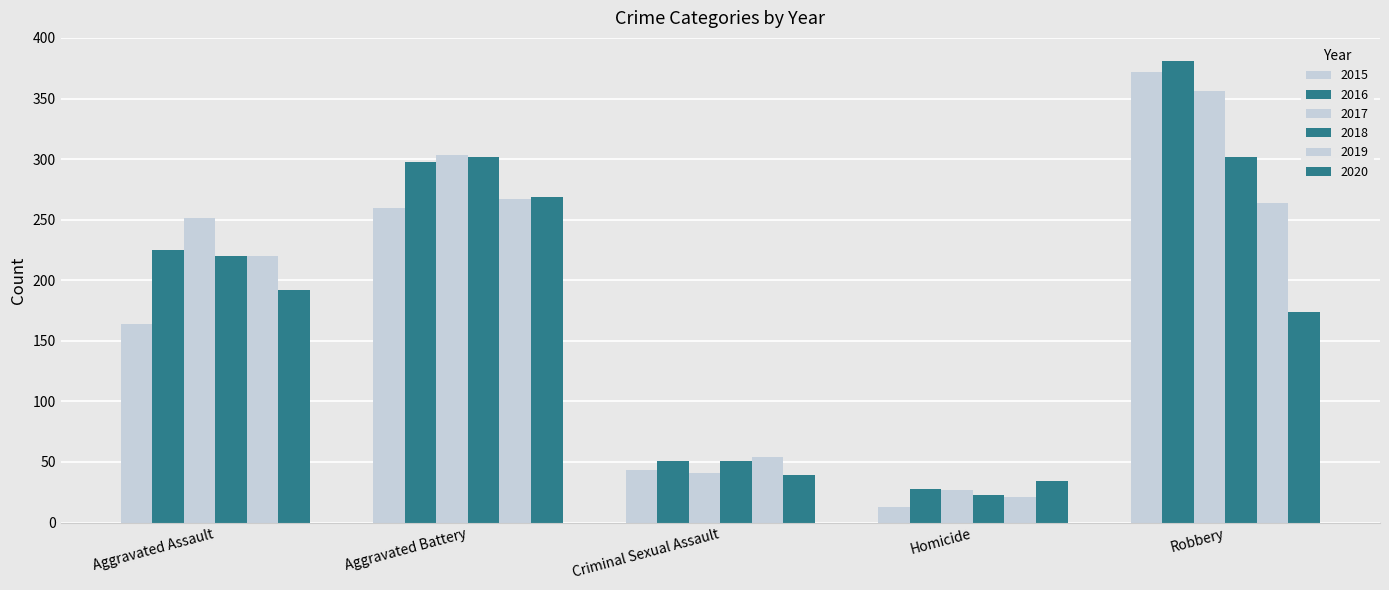

What is the sum of all 2017 values?

978